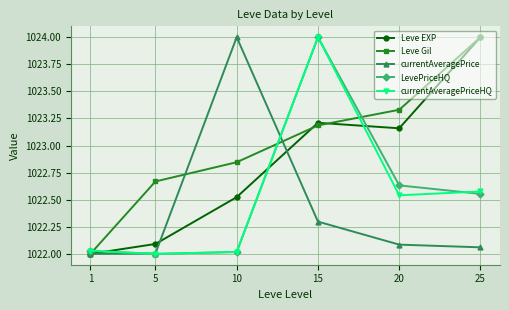

Which series ends up on top after the final intersection of currentAveragePrice and currentAveragePriceHQ?

currentAveragePriceHQ